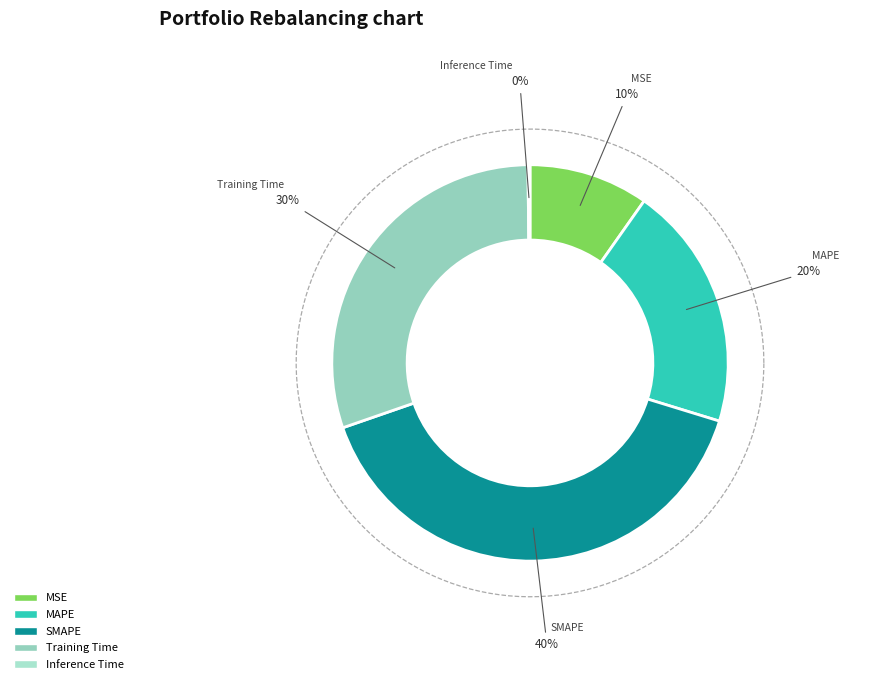

Does MAPE represent more than half of the total?

No